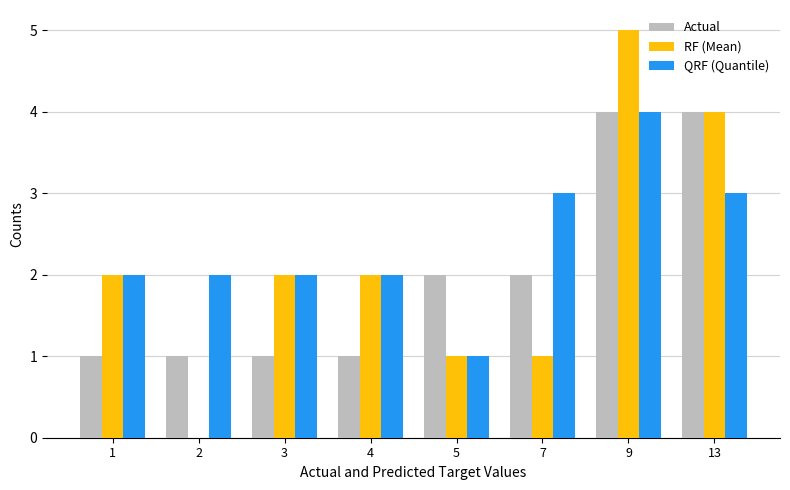

The QRF (Quantile) series shows 3 at 13. True or false?

True